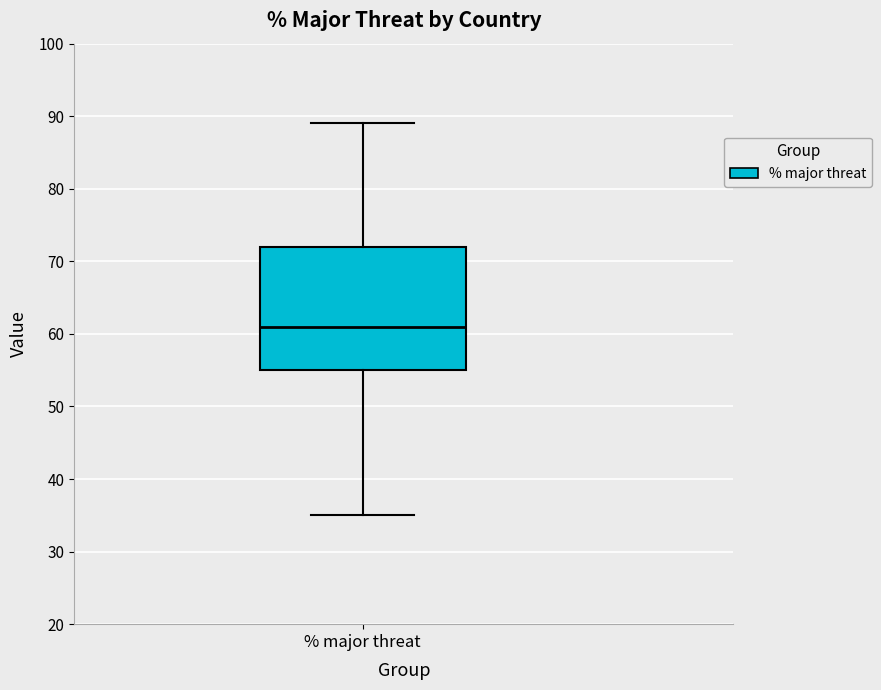

Where is the upper edge of the box for % major threat on the y-axis? The values are not printed on the chart, so give them approximately, as read against the axis.

72